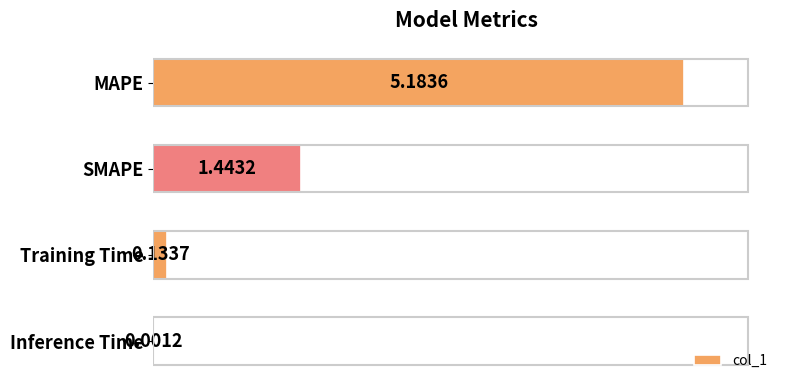

Where is the data nearest to the value 2?

SMAPE